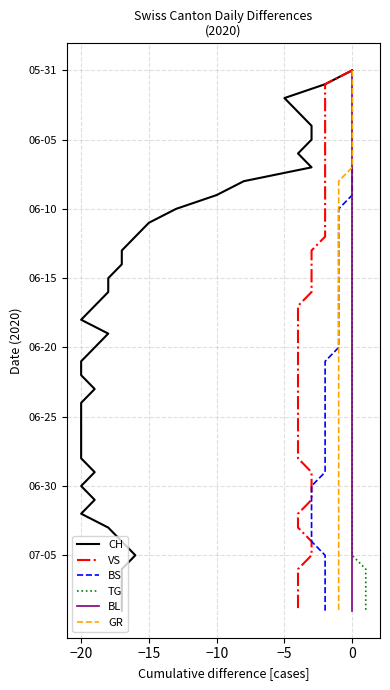

How many lines are shown in the chart?

6